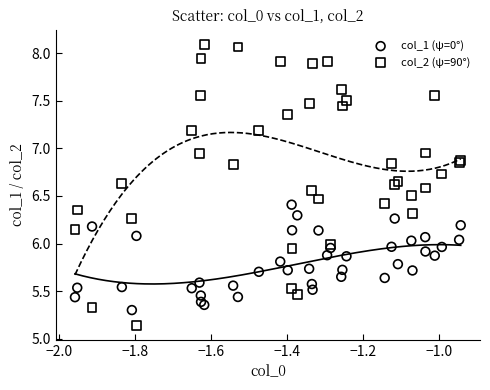

Which series contains the highest Y value?

col_2 (ψ=90°)